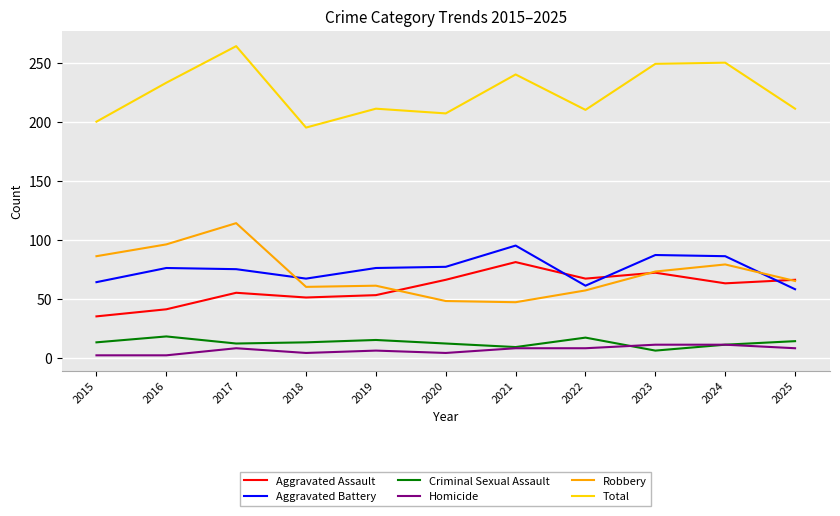

True or false: Aggravated Assault and Robbery cross at least once.

True